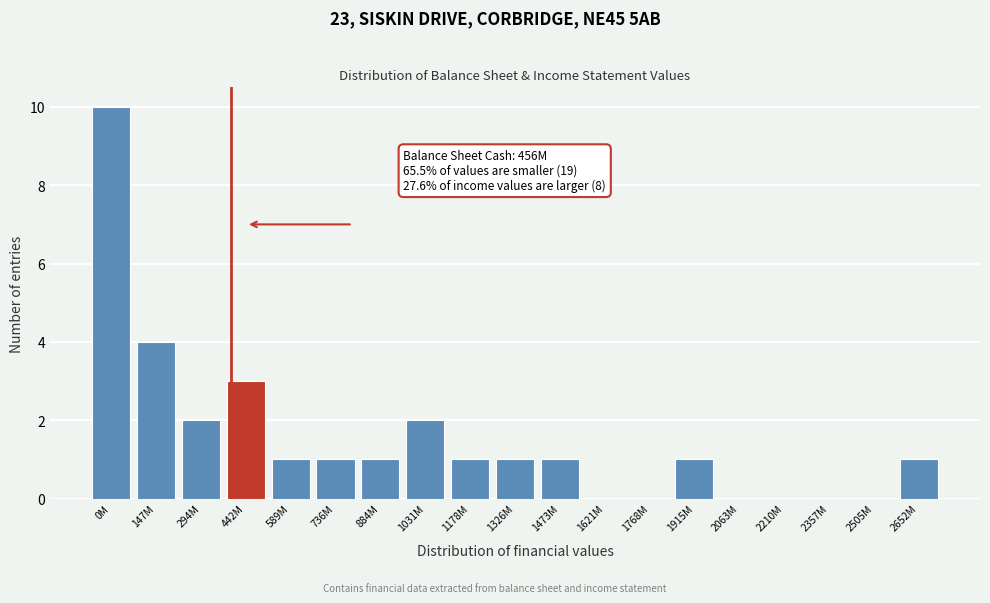

Reading left to right, extract all data points from this chart.

0M=10	147M=4	294M=2	442M=3	589M=1	736M=1	884M=1	1031M=2	1178M=1	1326M=1	1473M=1	1621M=0	1768M=0	1915M=1	2063M=0	2210M=0	2357M=0	2505M=0	2652M=1